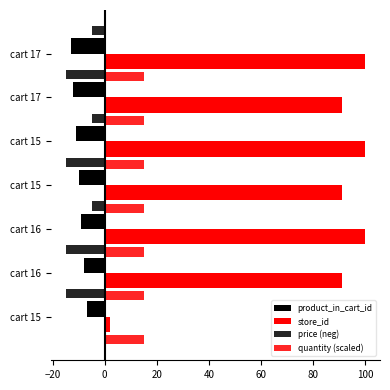

The quantity (scaled) series shows 0.1 at 40. True or false?

False